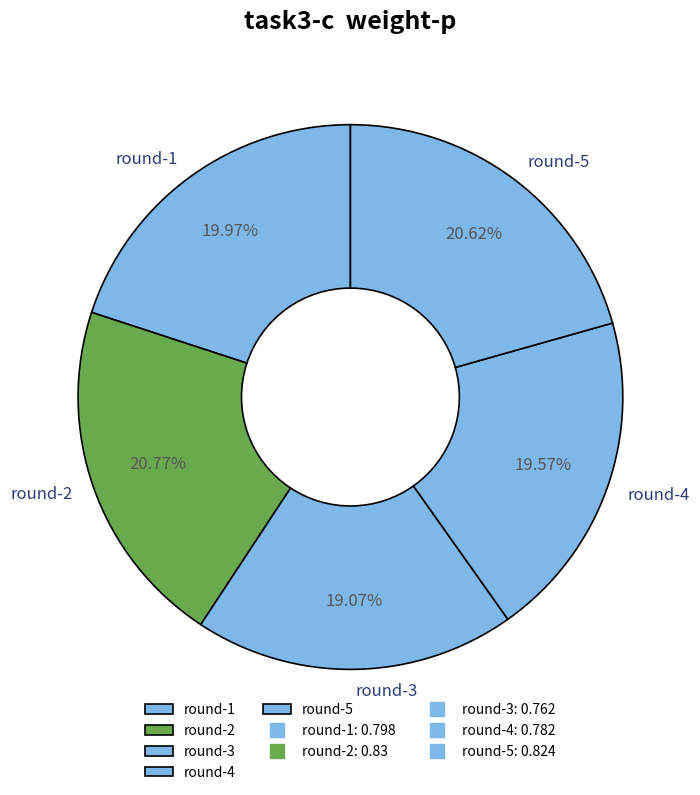

True or false: round-1 accounts for 14% of the total.

False